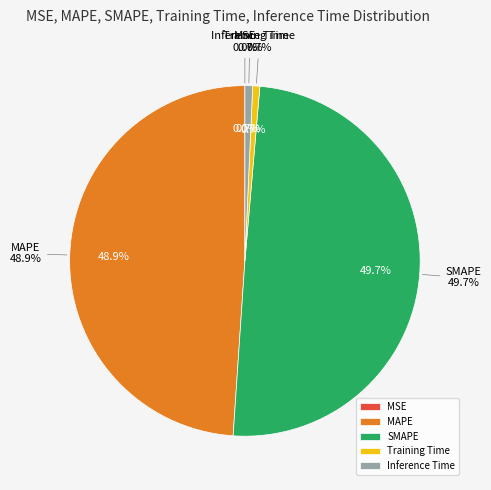

Rank the categories by value from highest to lowest.

SMAPE, MAPE, Inference Time, Training Time, MSE